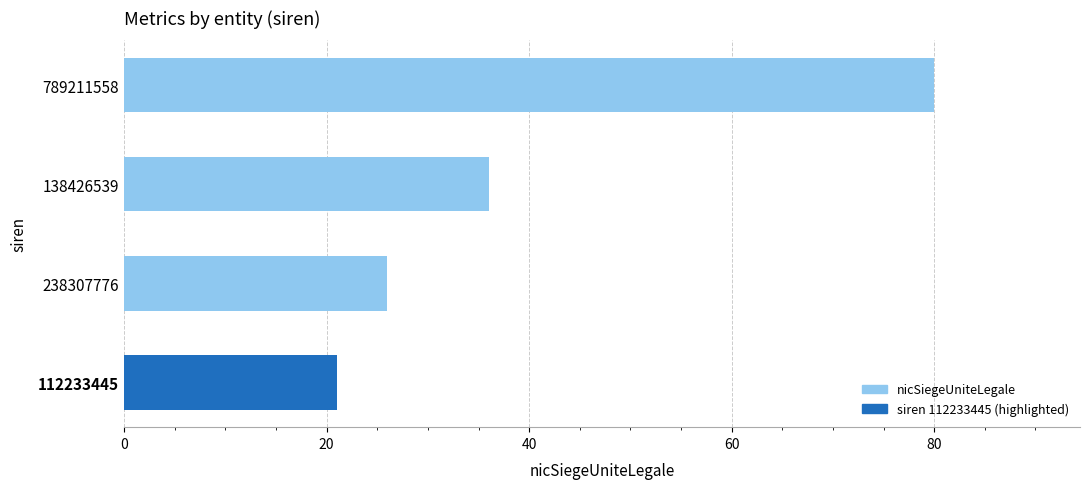

What is the greatest value displayed?

80